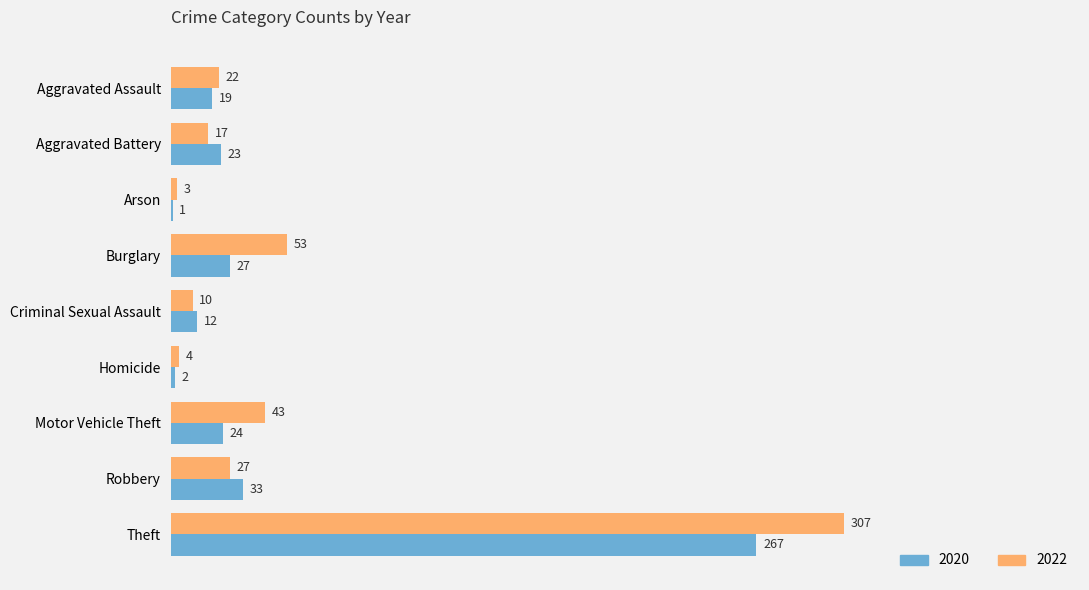

What is the sum of all 2022 values?

486